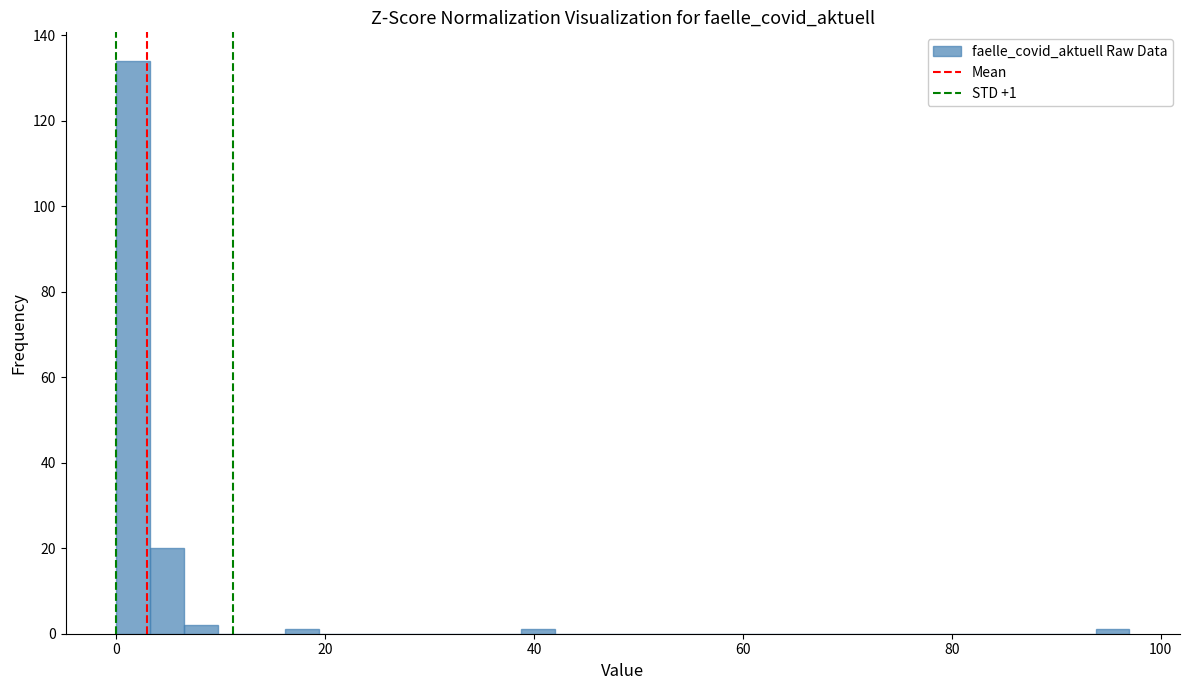

Read against the x-axis, roughly where is the centre of the tallest bar?

2